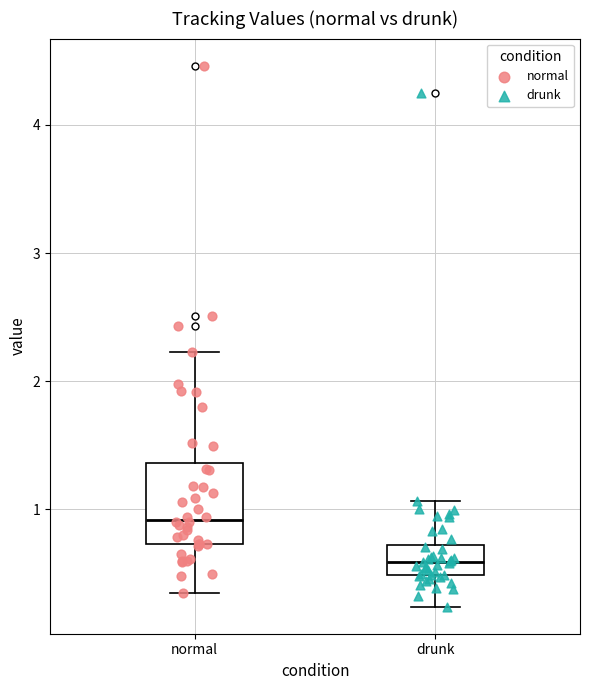

Where does the lower whisker of the box for drunk end on the y-axis? The values are not printed on the chart, so give them approximately, as read against the axis.

0.2